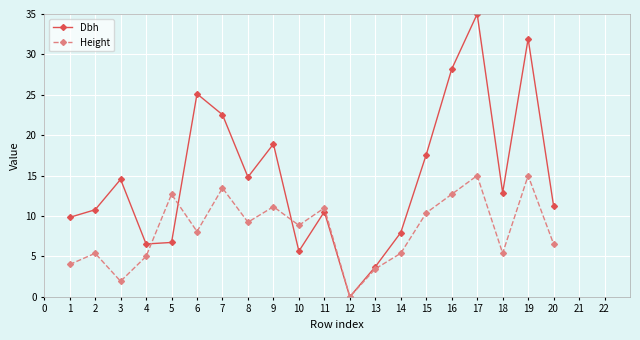

The Height series shows 19.7 at 8. True or false?

False